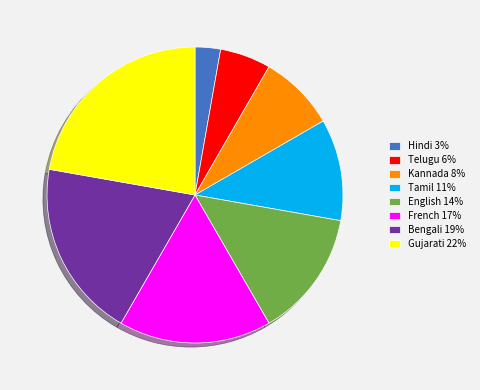

Is it true that English is 23% of the pie?

False